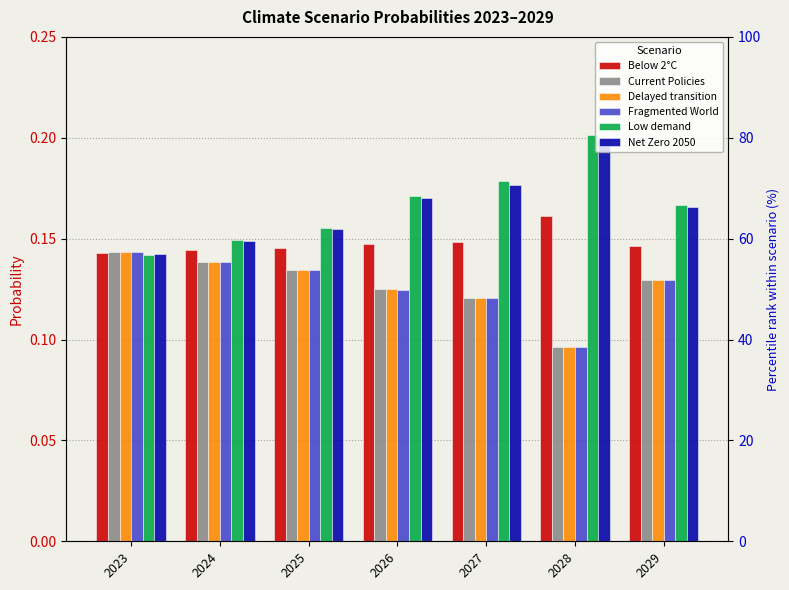

True or false: Net Zero 2050 has a value of 0.2 at 2029.

True